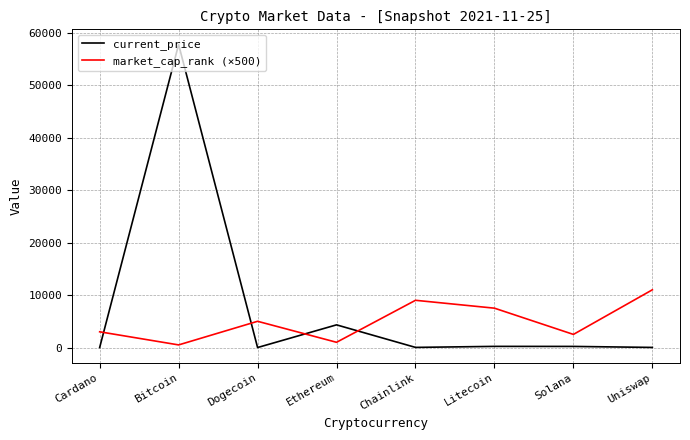

Where is current_price nearest to the value 28869?

Ethereum